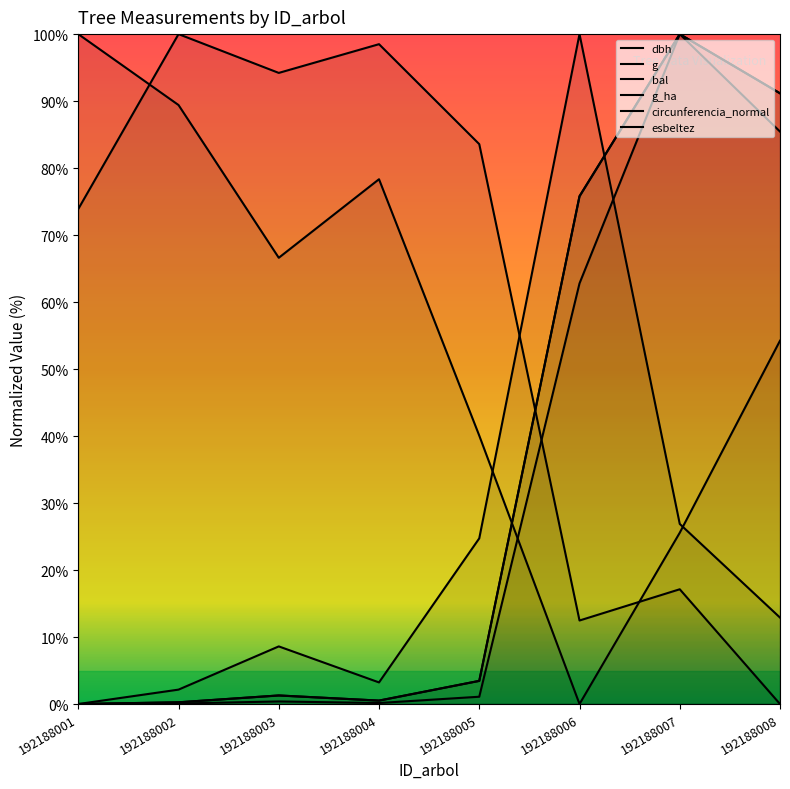

At which category does g reach its first local valley?

192188004